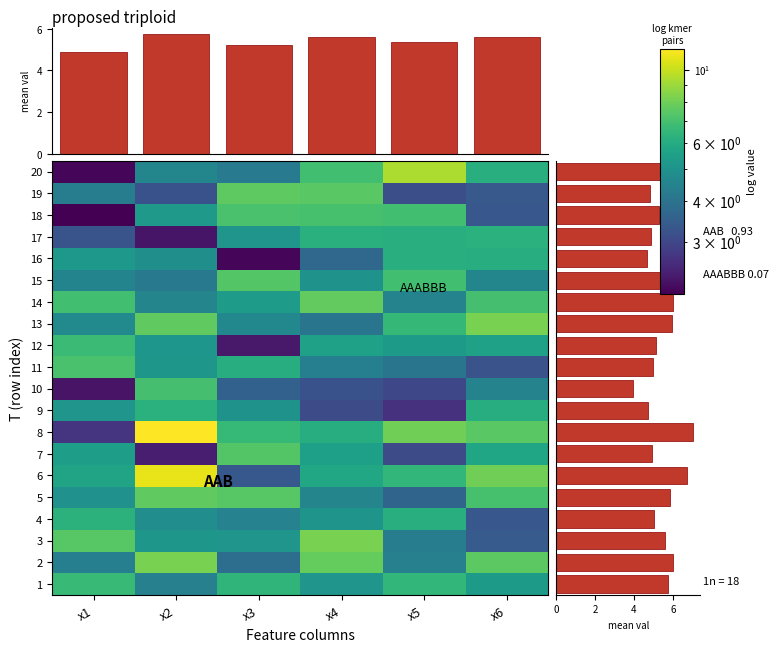

Rank the series by their maximum value, from lowest to highest.

16, 9, 17, 4, 1, 12, 10, 11, 18, 7, 15, 19, 5, 14, 13, 2, 3, 20, 6, 8